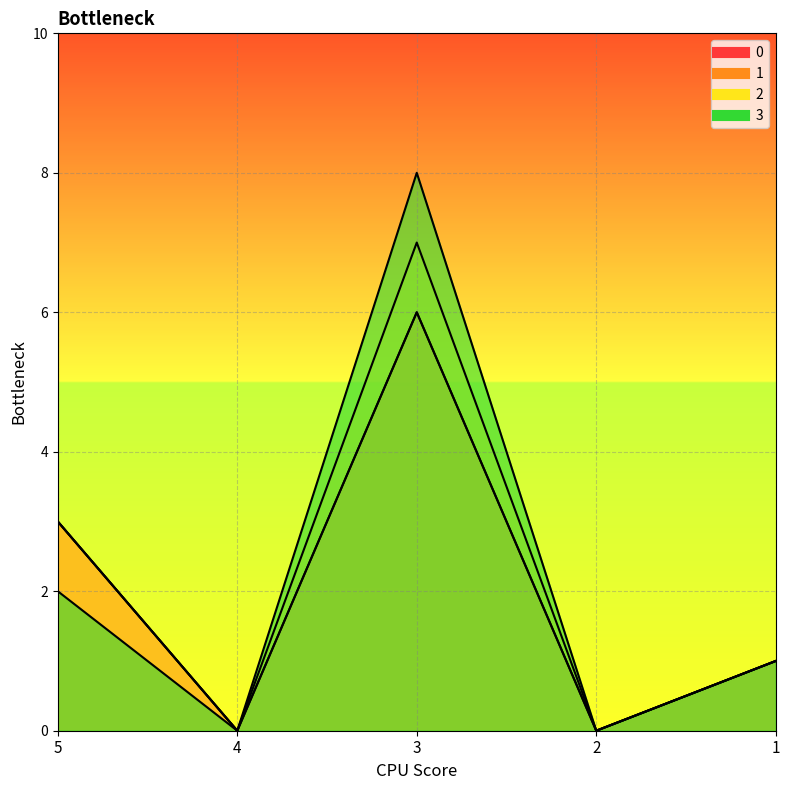

Which has a higher value, 4 or 3?

3